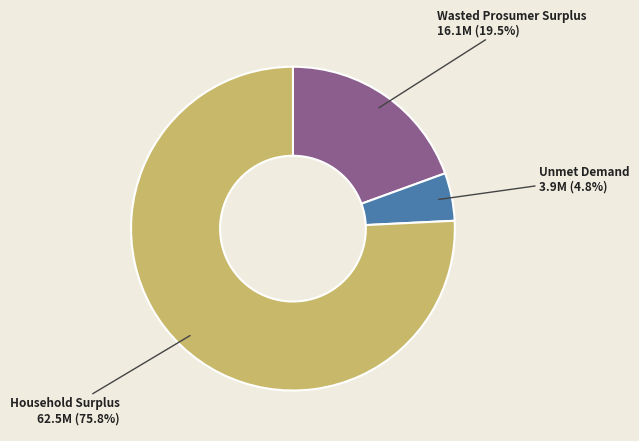

What portion of the pie excludes Unmet Demand?

95.2%